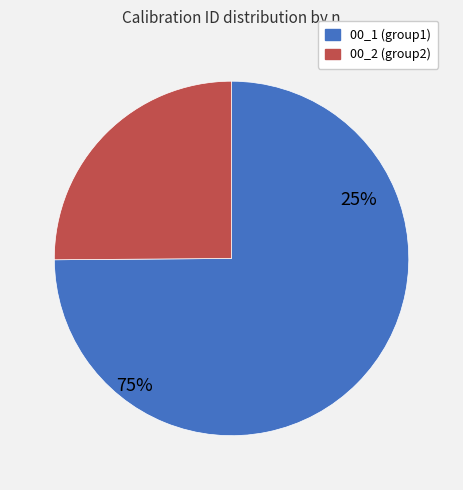

The 00_2_2_1 slice represents 1% of the pie. True or false?

False